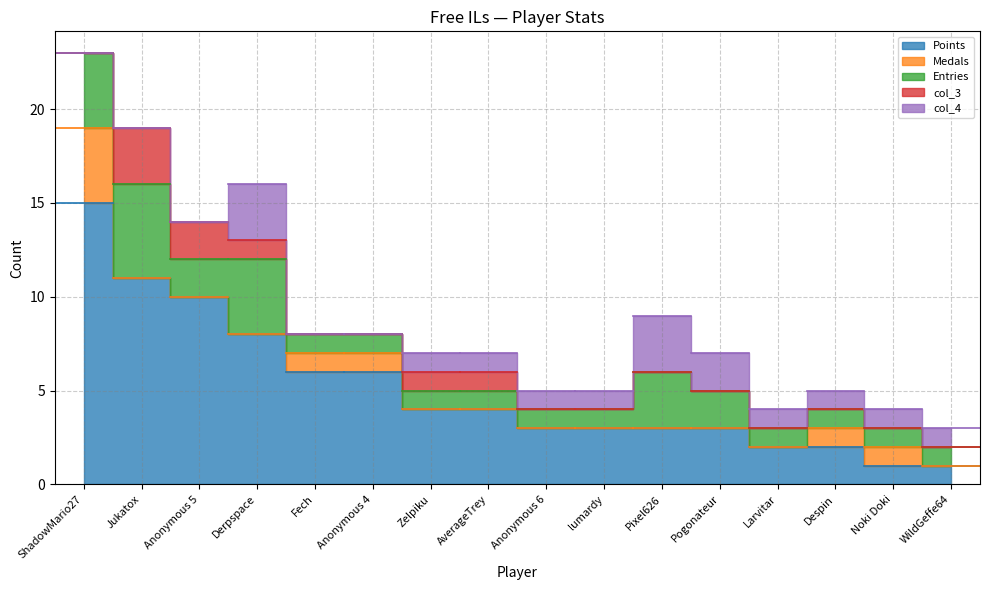

Reading left to right, transcribe all the data shown in this chart.

Points: 15	11	10	8	6	6	4	4	3	3	3	3	2	2	1	1
Medals: 4	0	0	0	1	1	0	0	0	0	0	0	0	1	1	0
Entries: 4	5	2	4	1	1	1	1	1	1	3	2	1	1	1	1
col_3: 0	3	2	1	0	0	1	1	0	0	0	0	0	0	0	0
col_4: 0	0	0	3	0	0	1	1	1	1	3	2	1	1	1	1